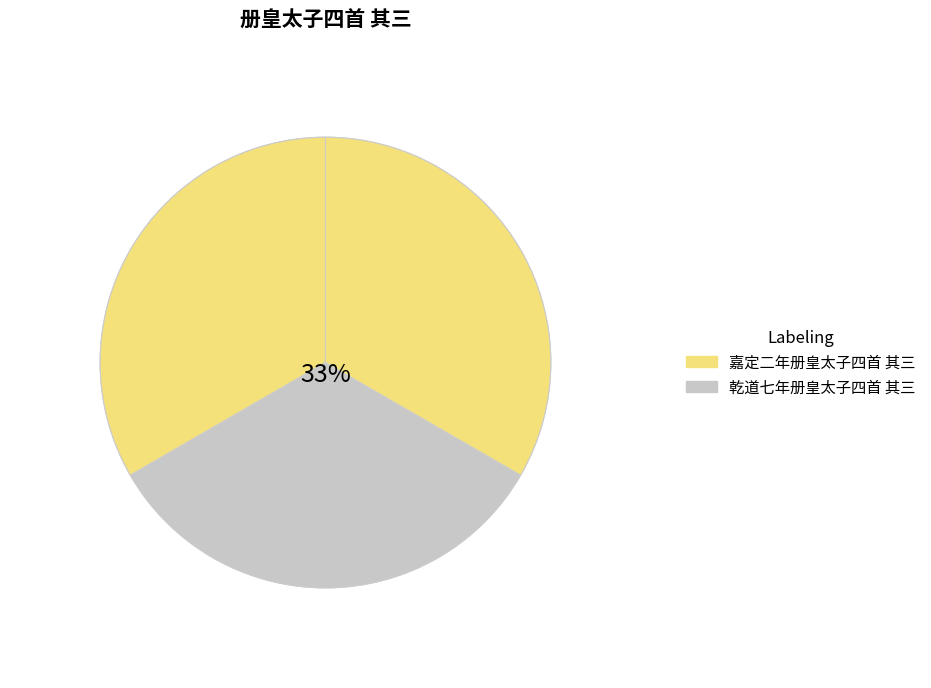

Count the number of slices in the pie.

3